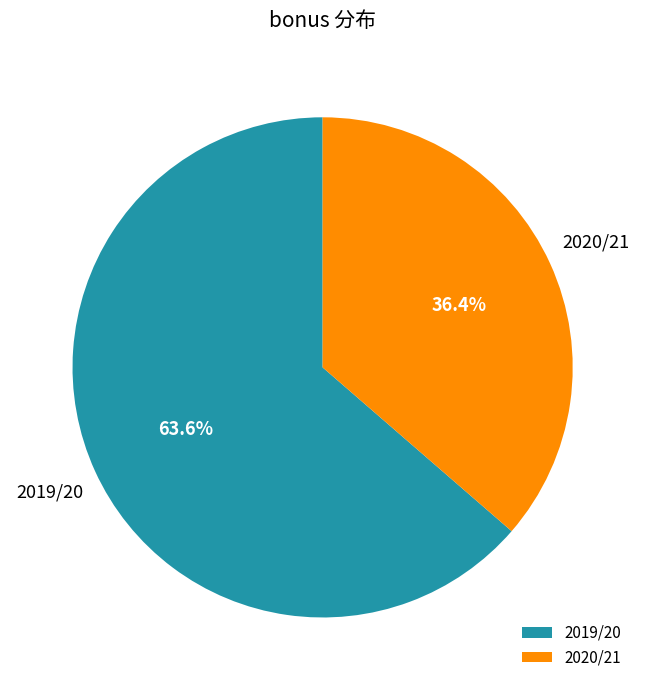

Which has a higher value, 2019/20 or 2020/21?

2019/20